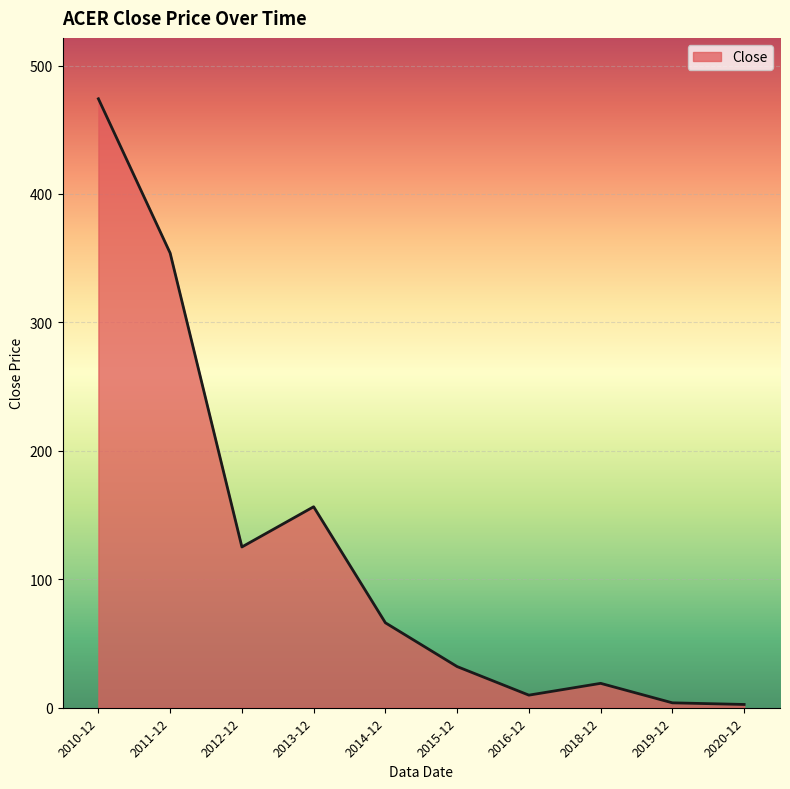

At which label is the value closest to 238?

2013-12